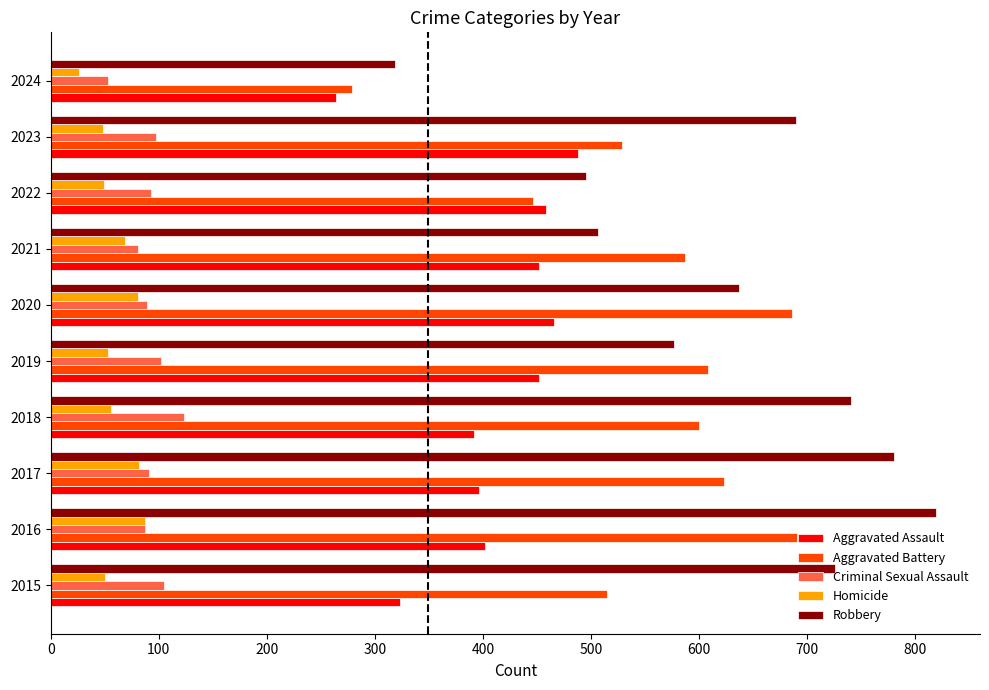

List the series in order of their peak value, highest first.

Robbery, Aggravated Battery, Aggravated Assault, Criminal Sexual Assault, Homicide